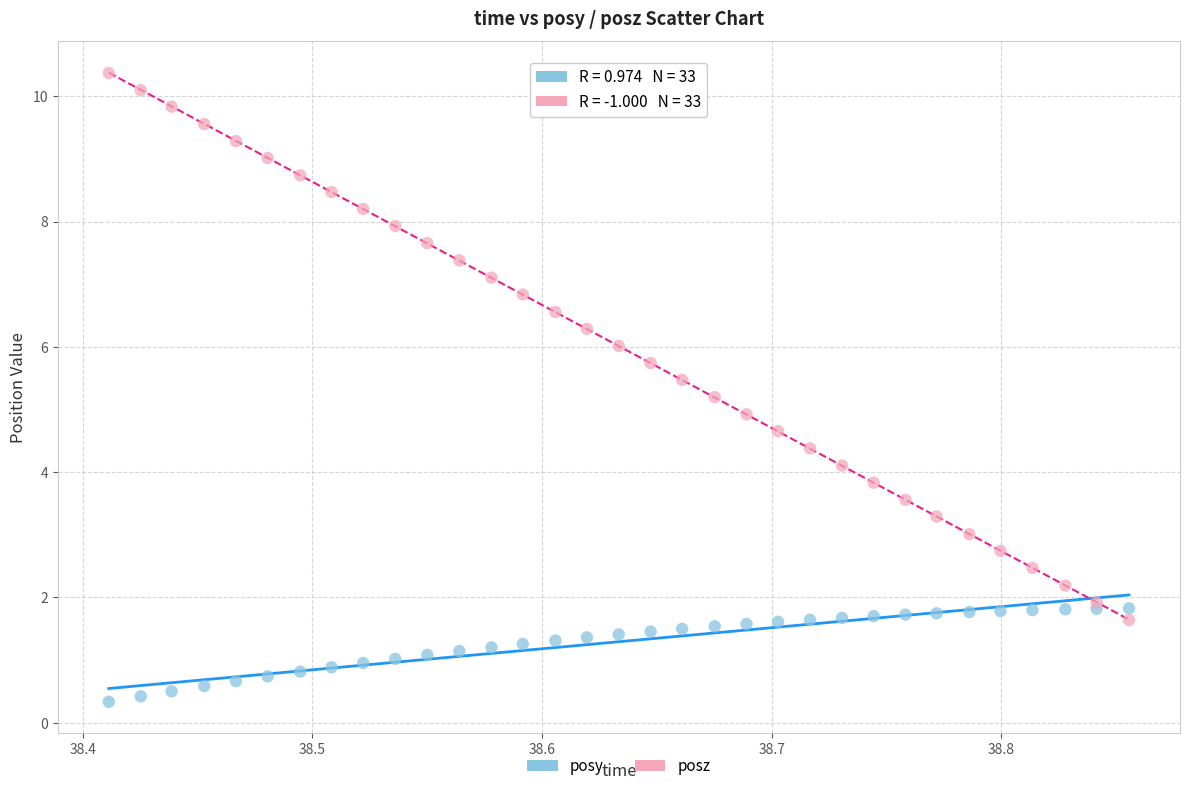

What are all the series names shown in the legend?

posy, posz